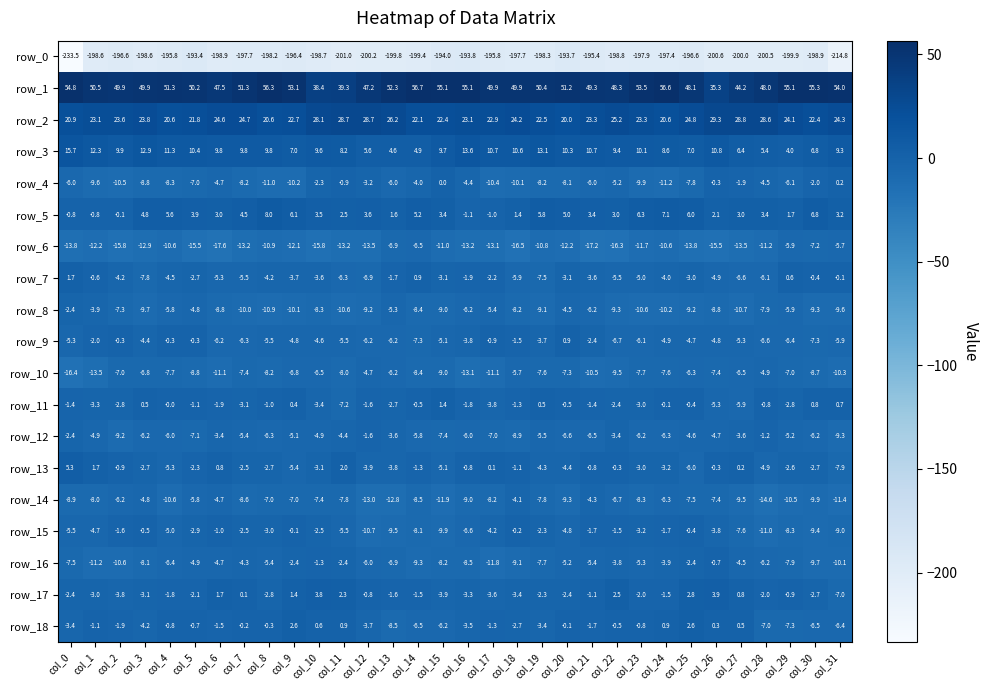

What is the spread (max minus min) of values at col_14?

256.1